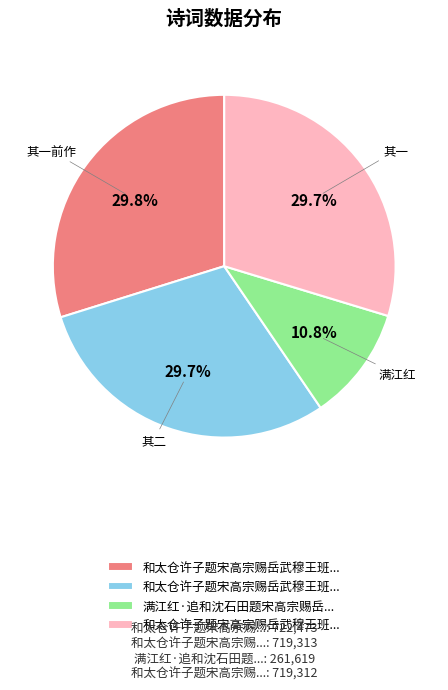

Is there a majority slice in this chart?

No